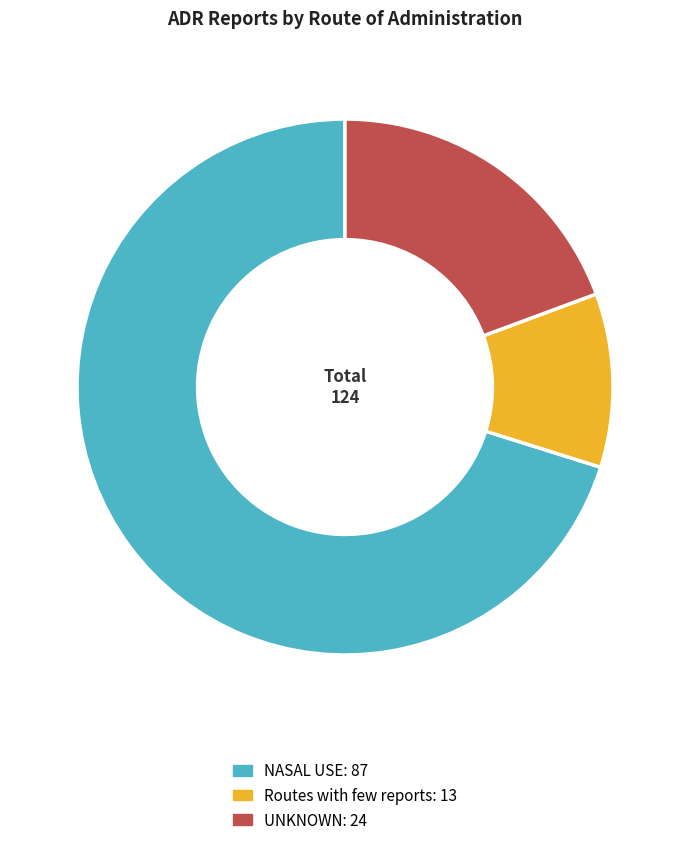

Does any single category account for the majority?

Yes